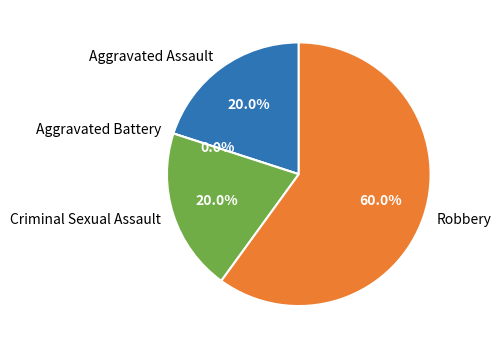

Does Robbery represent more than half of the total?

Yes